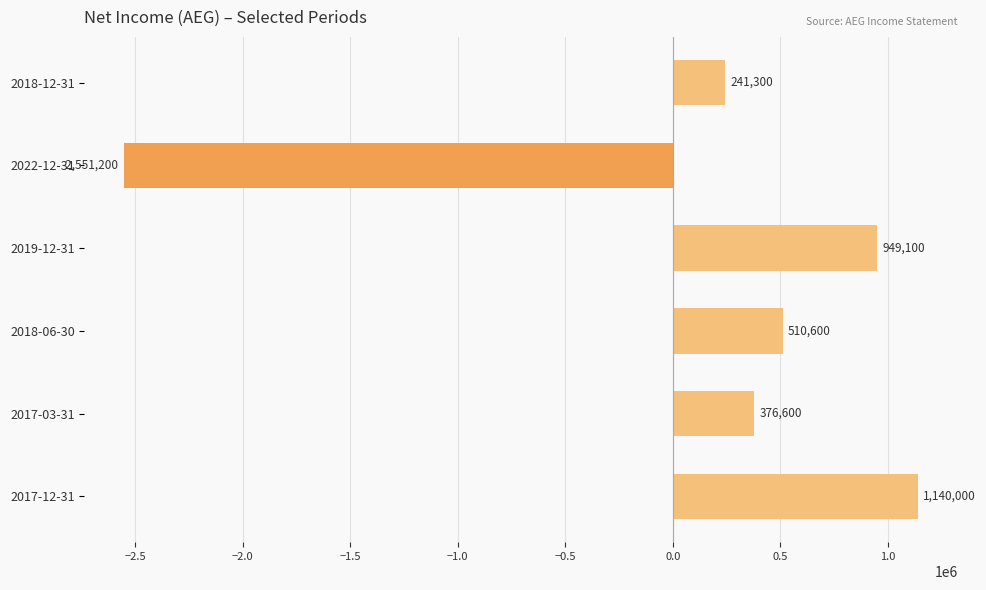

What is the sum of all values?

666400